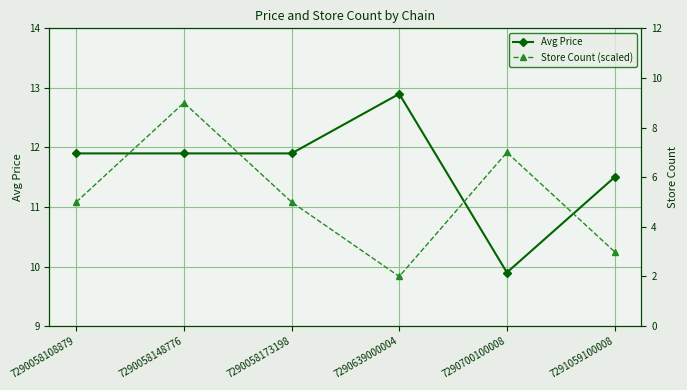

Between 7290058108879 and 7290639000004, which series saw the biggest shift?

Store Count (scaled)